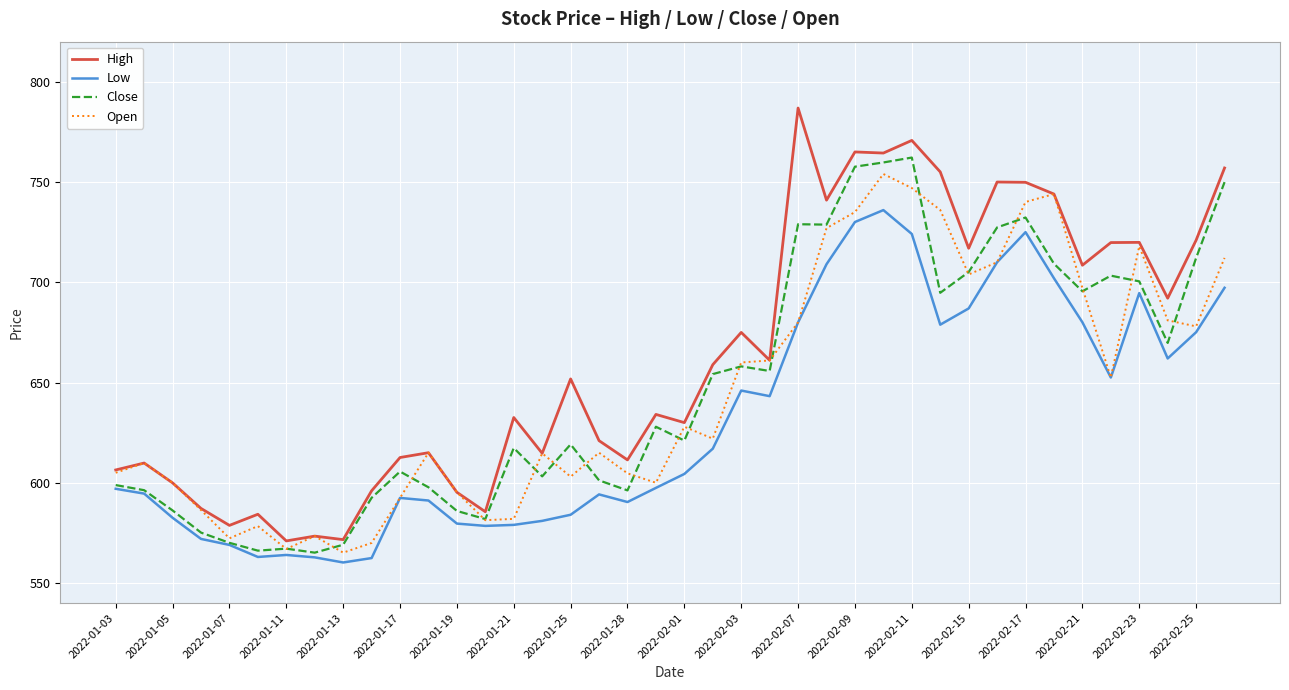

What is the lowest value of the High series?

571.0